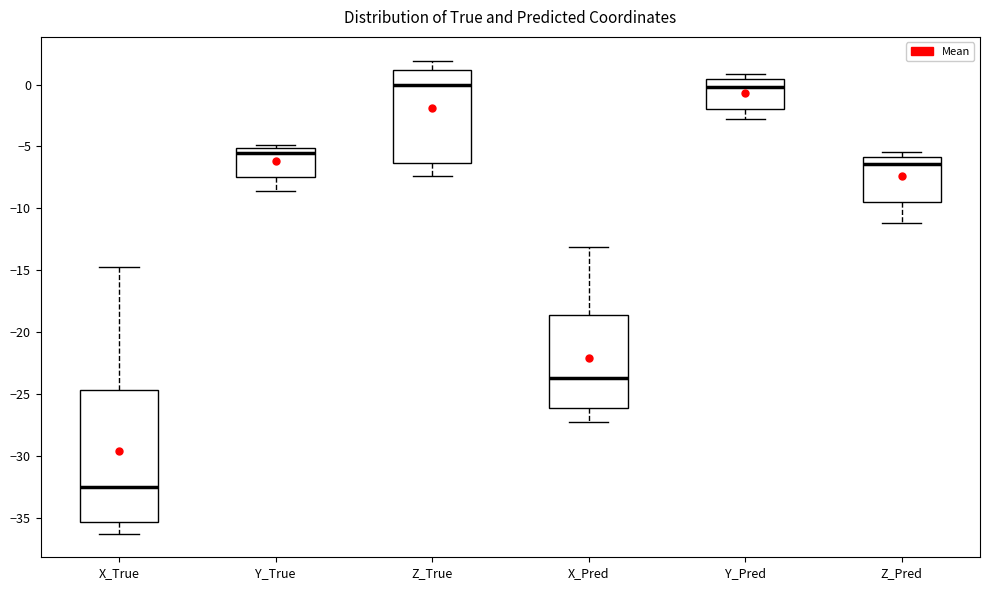

Reading left to right, read every box against the y-axis: the position of its median line, the range the box covers, and the ends of its whiskers. The values are not printed on the chart, so give them approximately, as read against the axis.

X_True: median -32.5, box -35.5 to -24.5, whiskers -36.5 to -14.5
Y_True: median -5.5, box -7.5 to -5.0, whiskers -8.5 to -5.0 (just above the box's upper edge)
Z_True: median 0.0, box -6.5 to 1.0, whiskers -7.5 to 2.0
X_Pred: median -23.5, box -26.0 to -18.5, whiskers -27.0 to -13.0
Y_Pred: median 0.0, box -2.0 to 0.5, whiskers -3.0 to 1.0
Z_Pred: median -6.5, box -9.5 to -6.0, whiskers -11.0 to -5.5